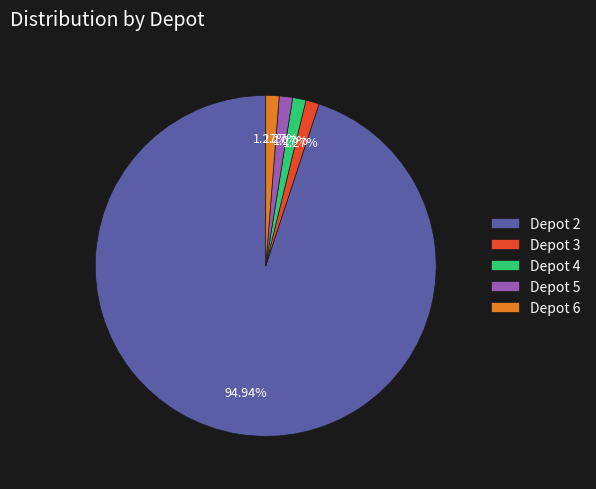

Do Depot 3 and Depot 4 together represent more than half of the pie?

No